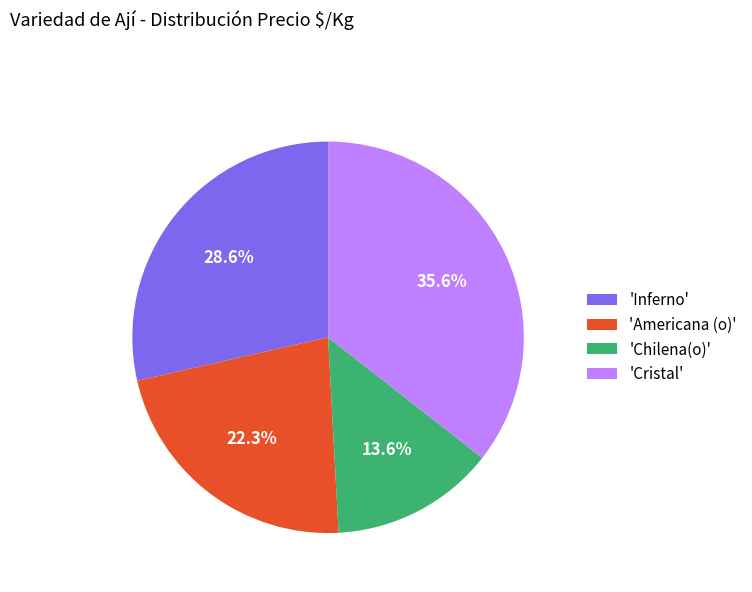

Rank the categories by value from highest to lowest.

'Cristal', 'Inferno', 'Americana (o)', 'Chilena(o)'